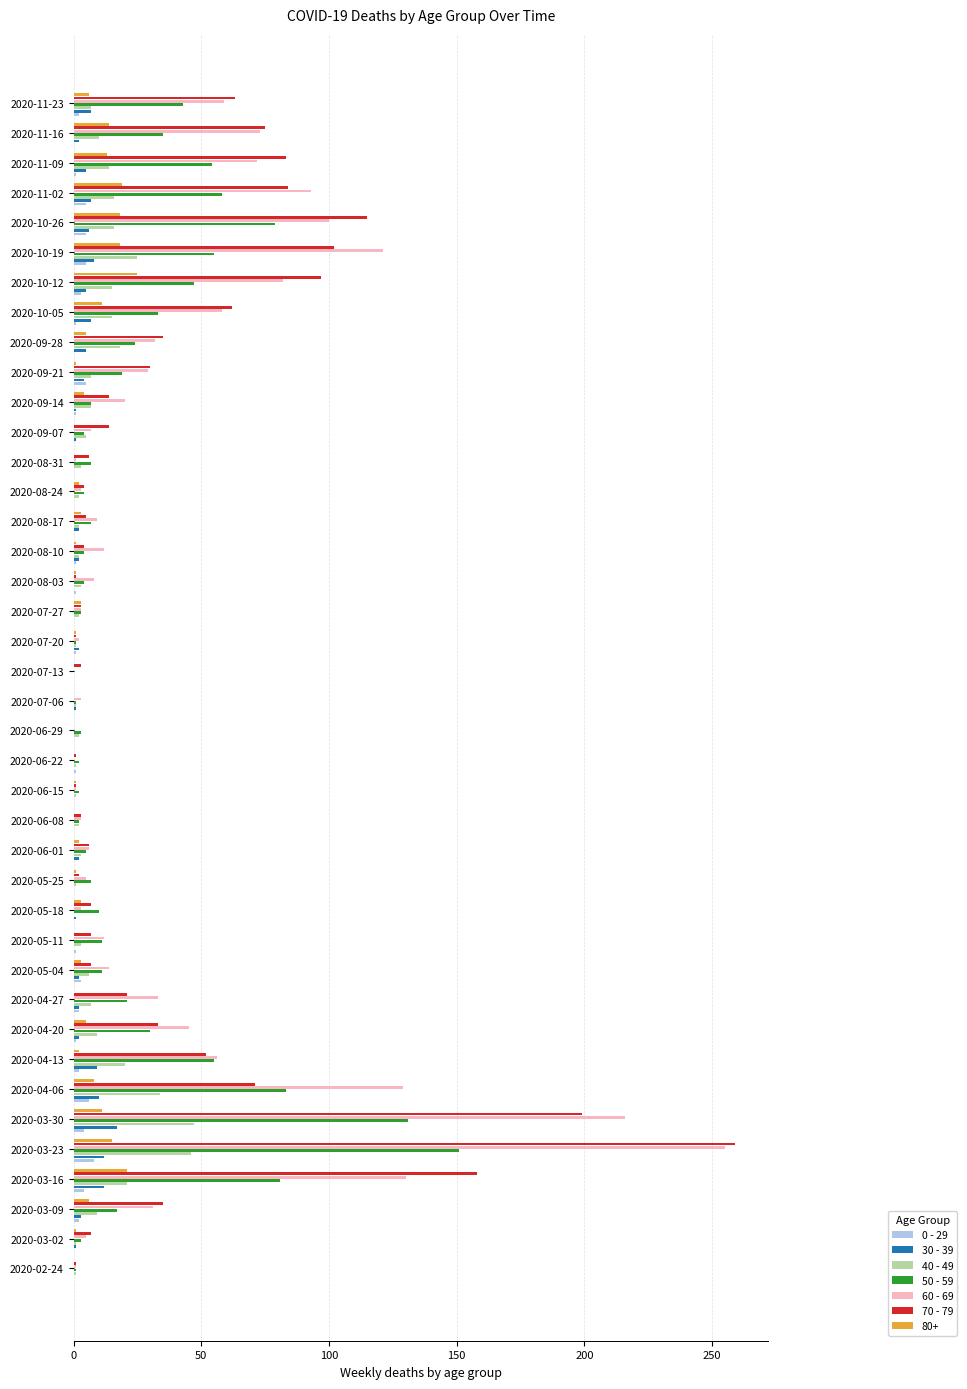

Is it true that 40 - 49 equals 42 at 2020-10-19?

False